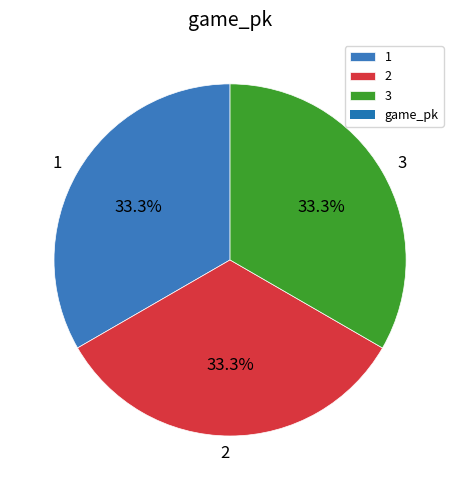

Combined, do 3 and 1 account for over 50%?

Yes